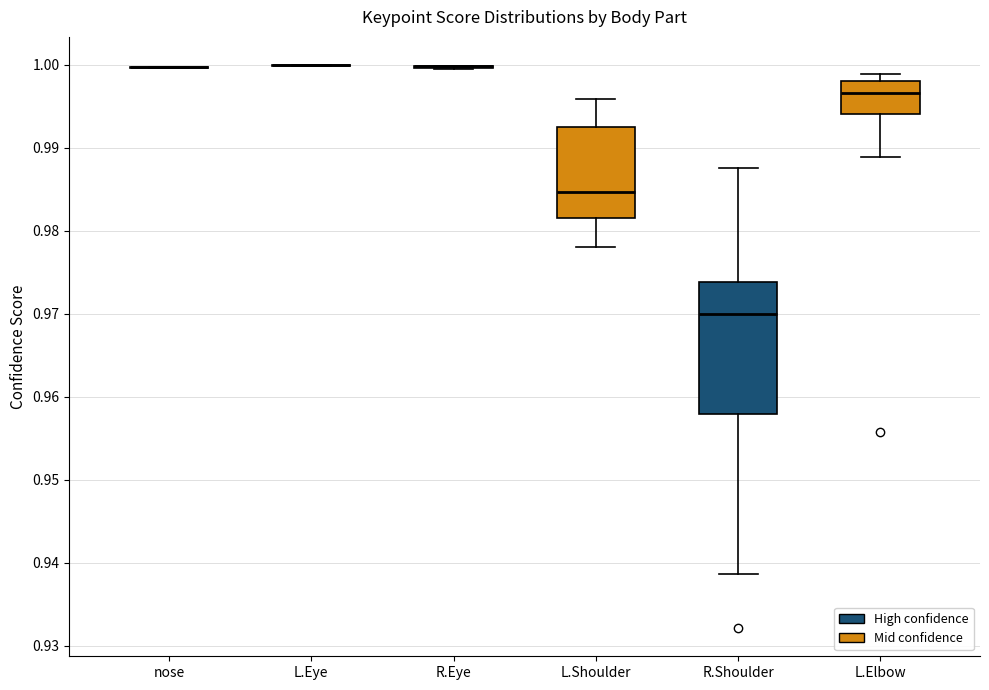

Reading left to right, transcribe this box plot: for each box, give where its median line is, the range the box spans, and where its two whiskers end, as read against the y-axis. The values are not printed on the chart, so give them approximately, as read against the axis.

nose: box collapsed to a line at 1.000, whiskers 1.000 to 1.000
L.Eye: box collapsed to a line at 1.000, whiskers 1.000 to 1.000
R.Eye: box collapsed to a line at 1.000, whiskers 0.999 to 1.000
L.Shoulder: median 0.985, box 0.982 to 0.992, whiskers 0.978 to 0.996
R.Shoulder: median 0.970, box 0.958 to 0.974, whiskers 0.939 to 0.988
L.Elbow: median 0.997, box 0.994 to 0.998, whiskers 0.989 to 0.999